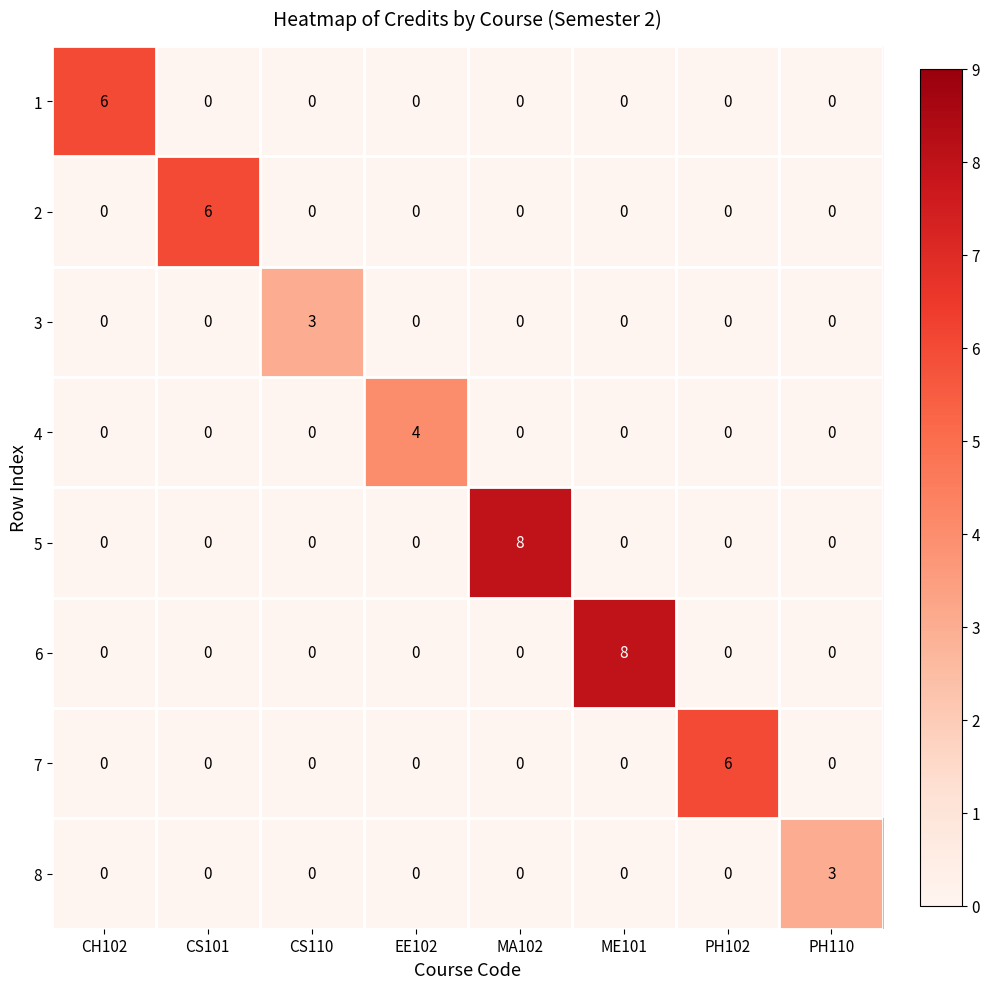

What is the total value across all series at PH102?

6